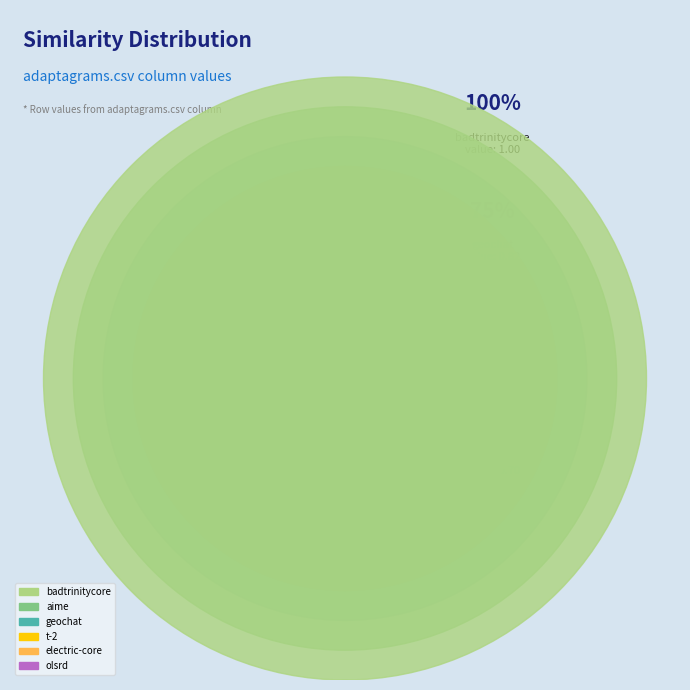

Is adaptagrams.csv the majority of the pie?

No